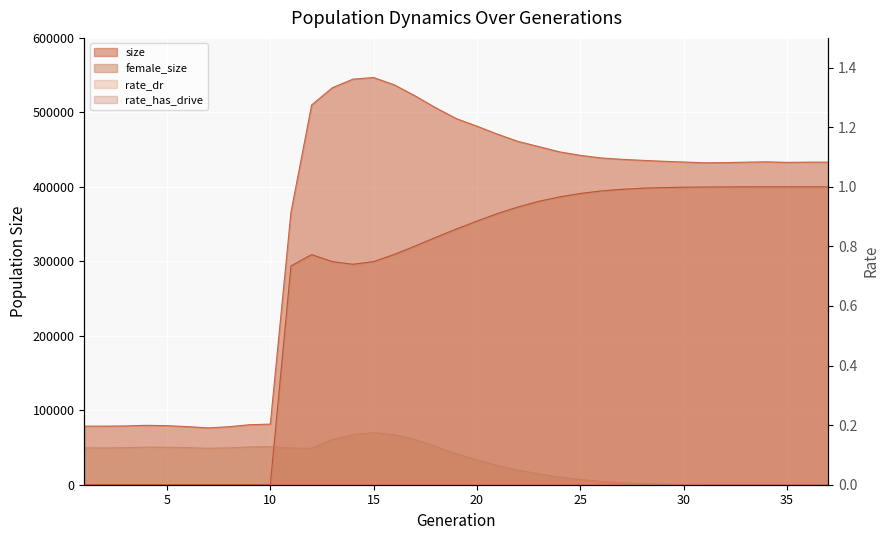

Which category has the highest value in the female_size series?

15